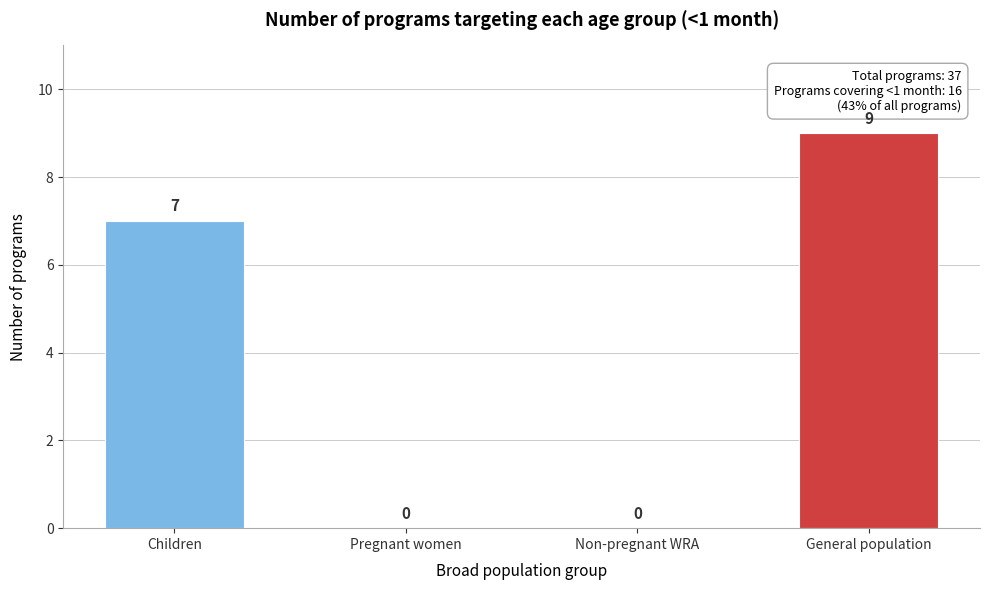

Reading left to right, transcribe all the data shown in this chart.

Children=7	Pregnant women=0	Non-pregnant WRA=0	General population=9